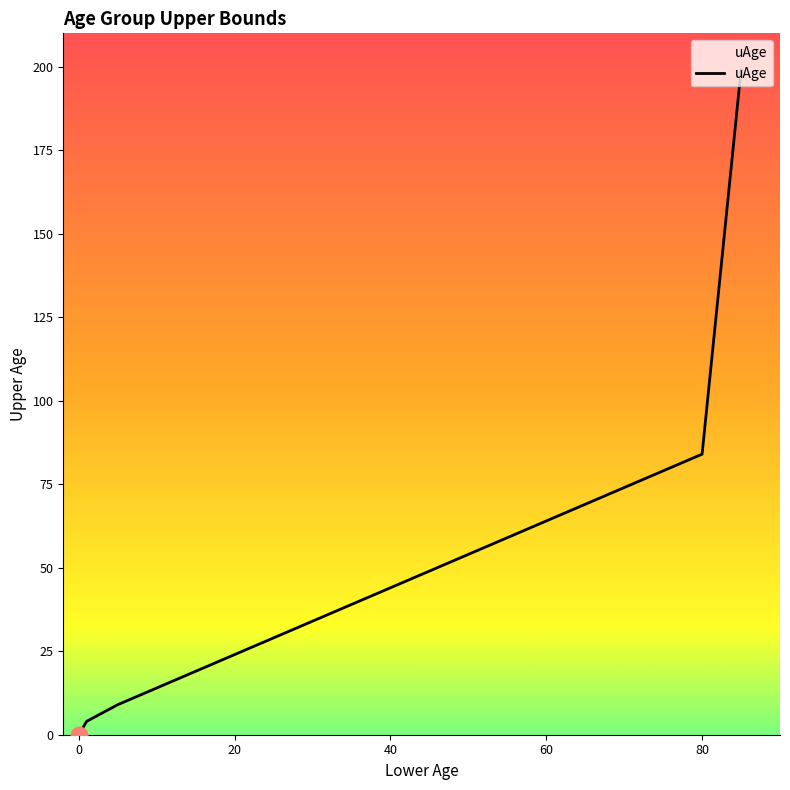

What is the maximum value shown in the chart?

199